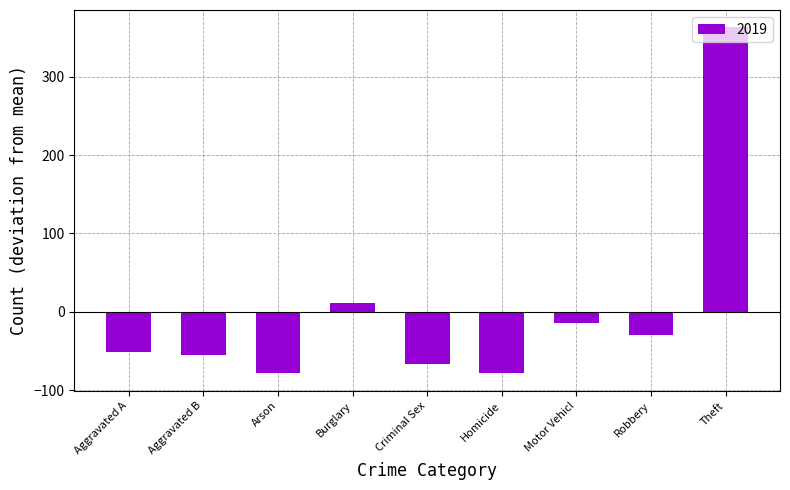

What is the label of the 2nd bar from the left?

Aggravated B